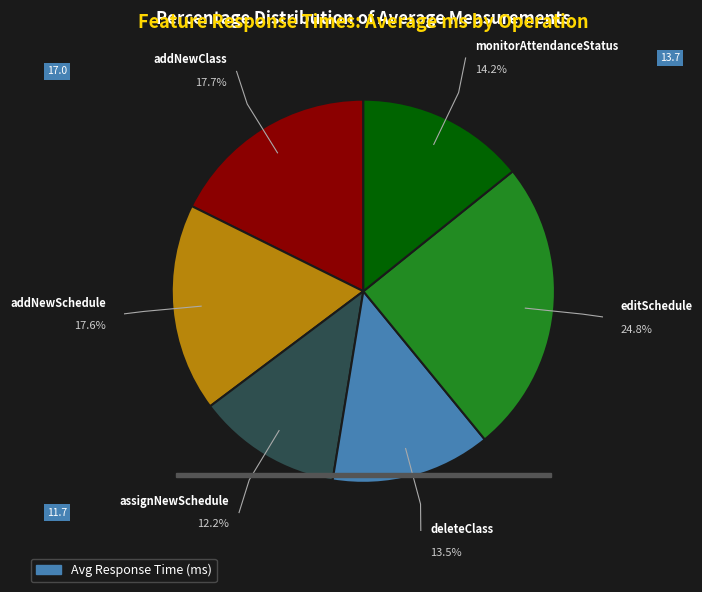

Is there any slice that represents more than half of the pie?

No